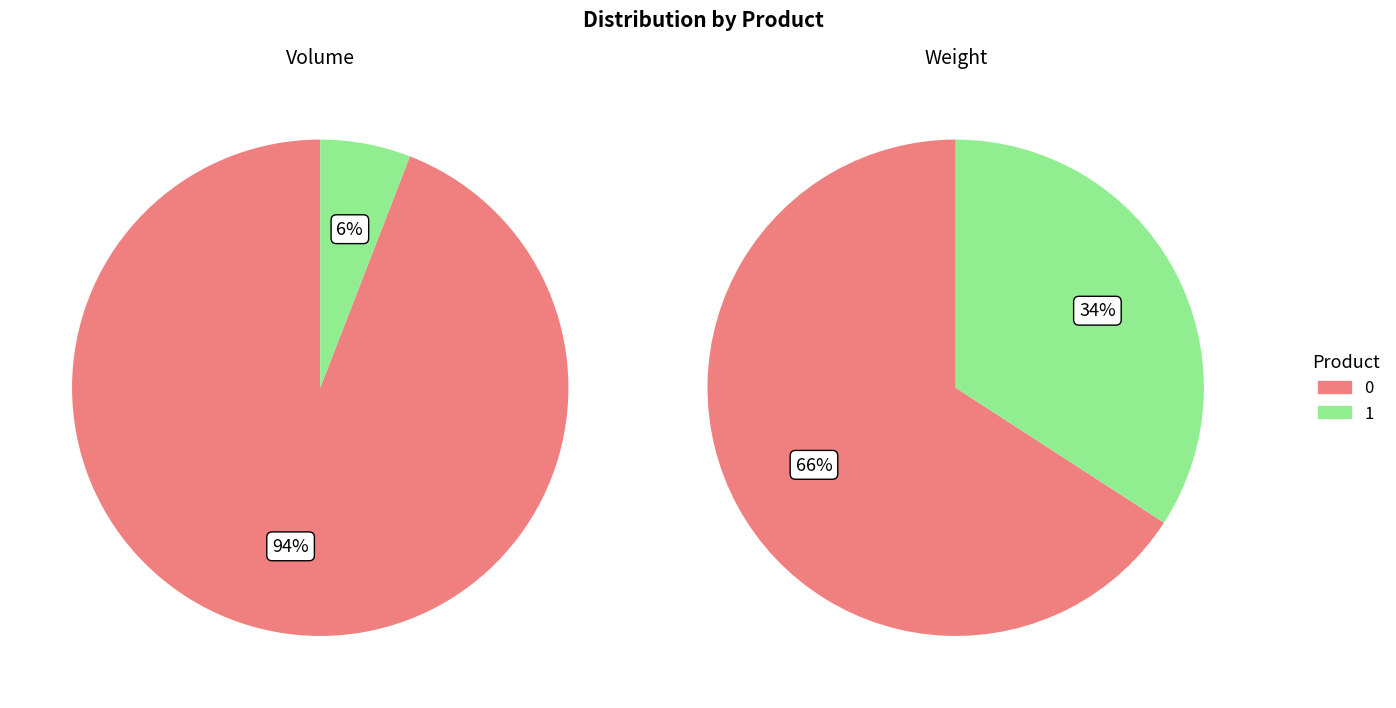

Between 0 and 1, which series saw the biggest shift?

Weight